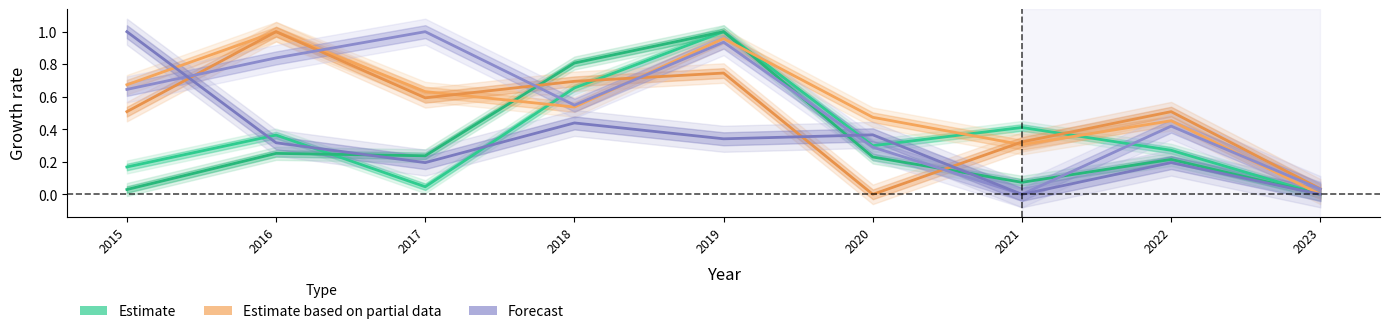

At which category does the chart reach its minimum across all series?

2023